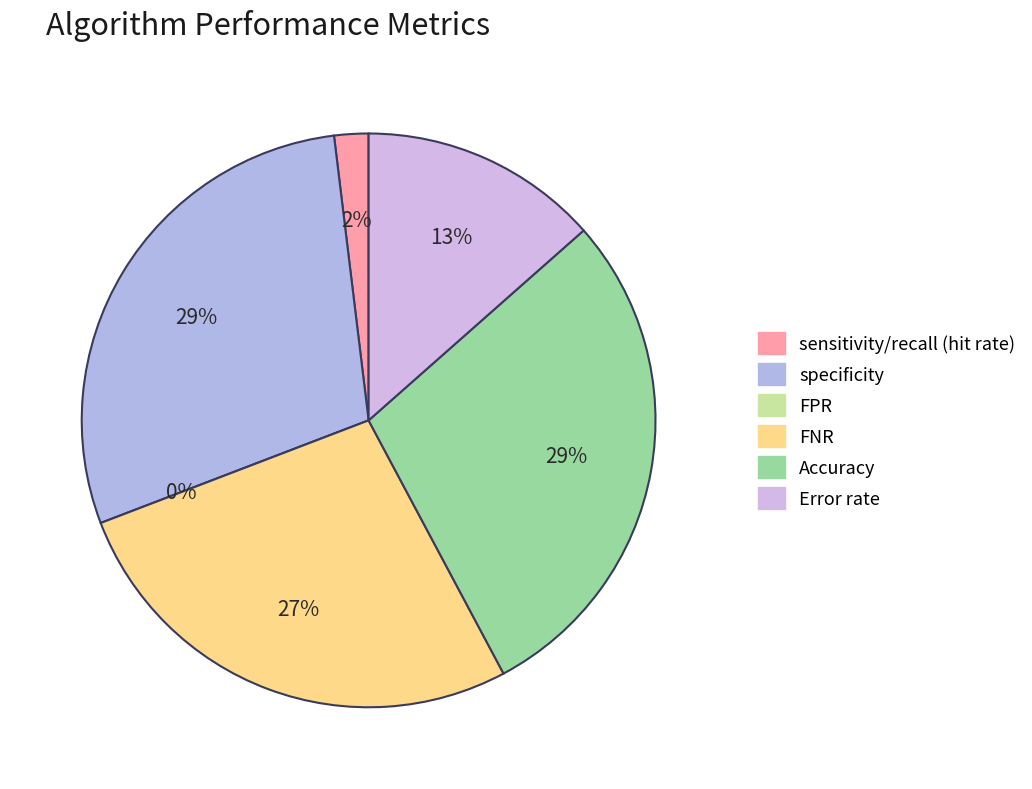

Which category has the biggest portion of the pie?

specificity